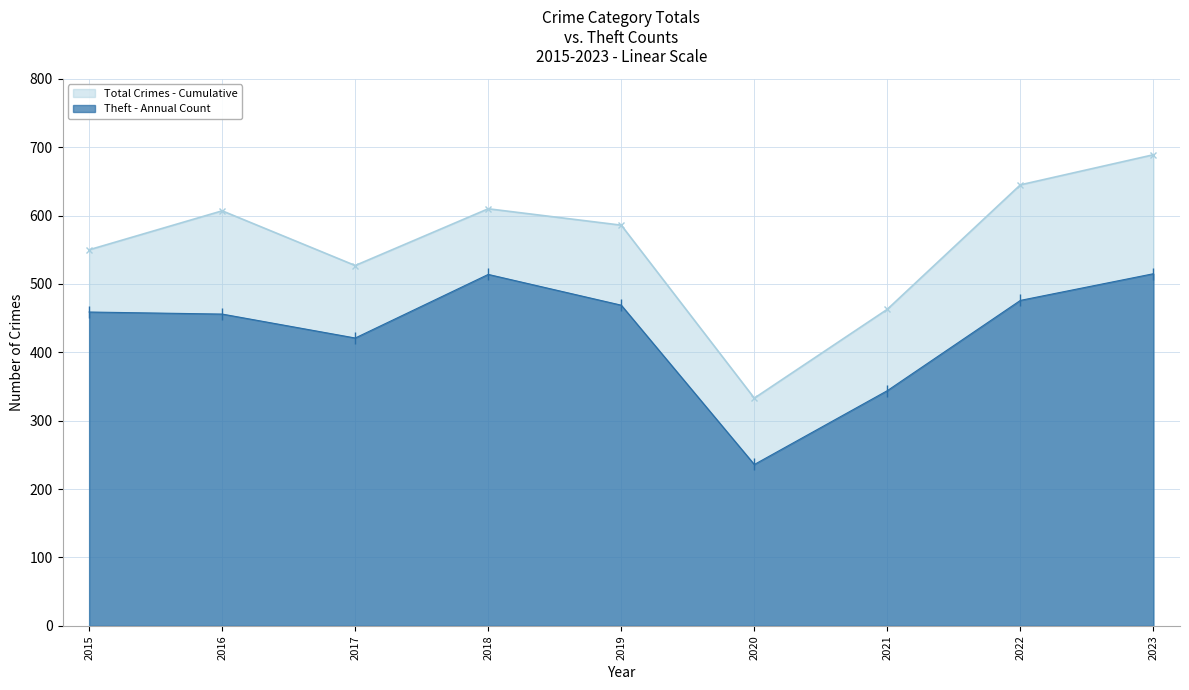

What is the lowest value of the Total Crimes - Cumulative series?

333